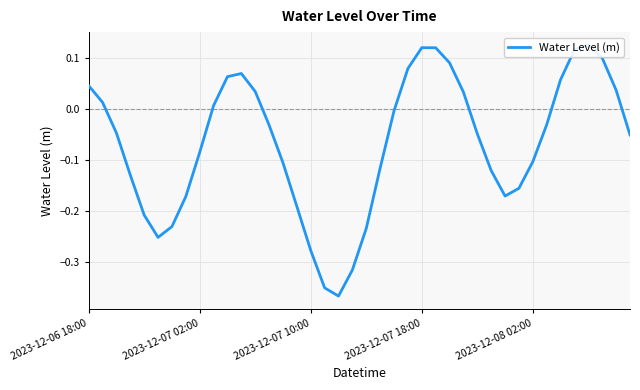

What is the average value?

-0.1